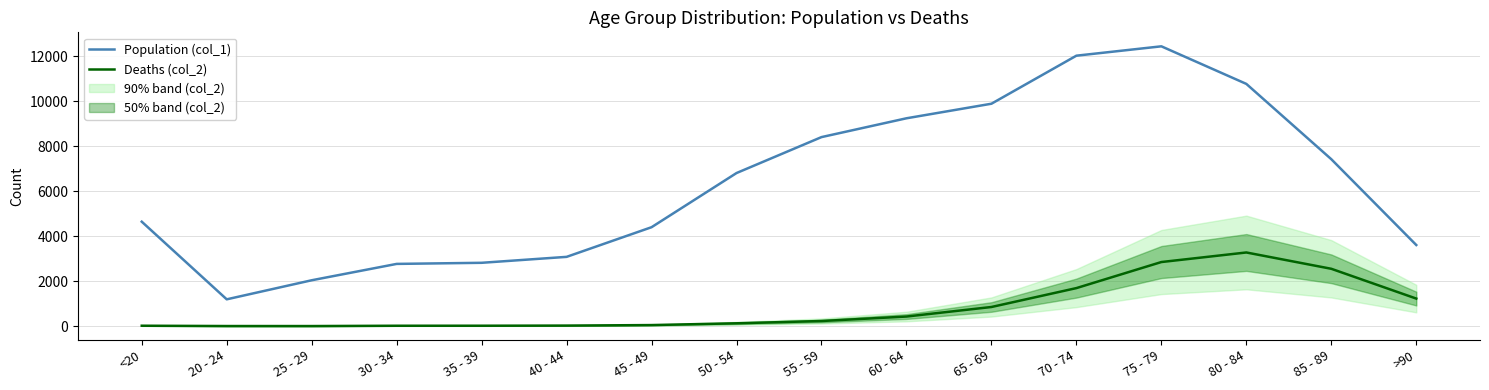

Reading left to right, list all the values displayed in this chart.

Population (col_1): 4641	1191	2038	2765	2814	3078	4396	6803	8400	9236	9883	12018	12434	10764	7417	3604
Deaths (col_2): 18	4	3	17	18	24	47	126	227	426	850	1690	2848	3273	2548	1224